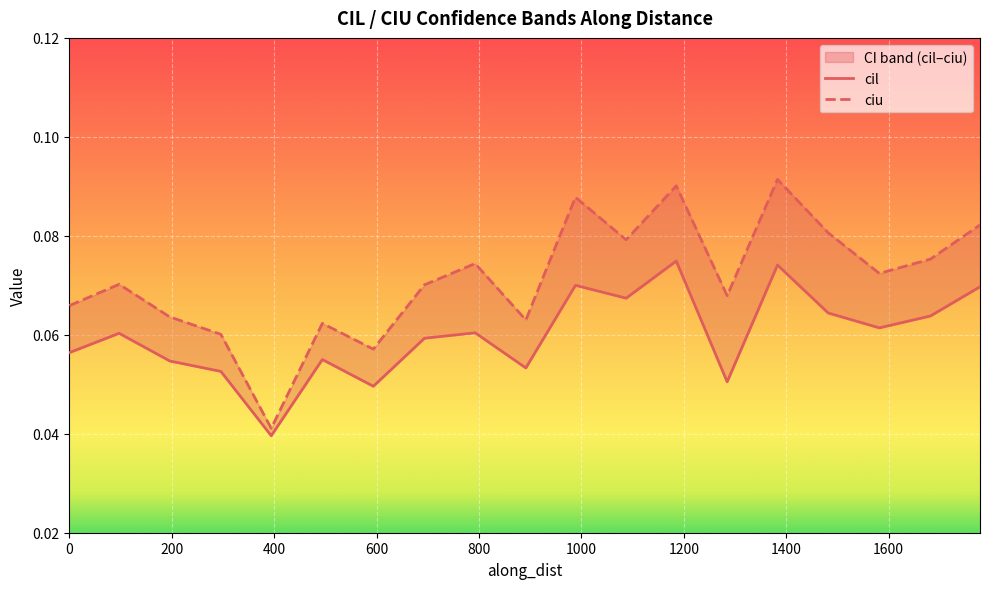

What are all the series names shown in the legend?

cil, ciu